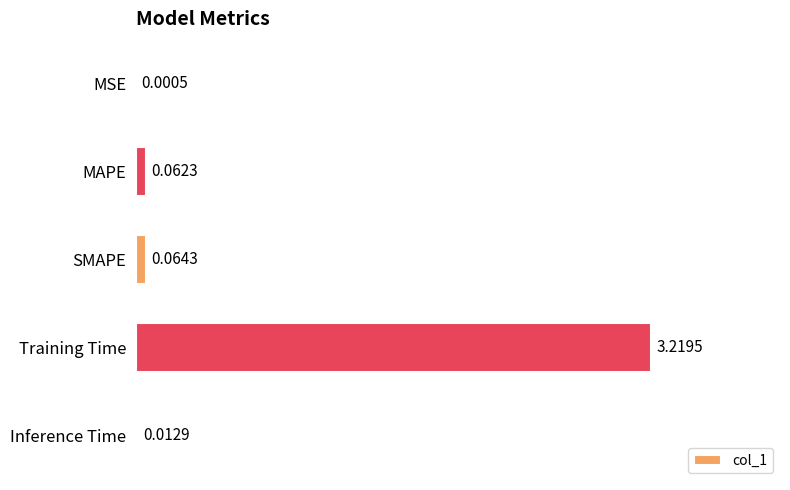

At which label is the value closest to 1?

SMAPE